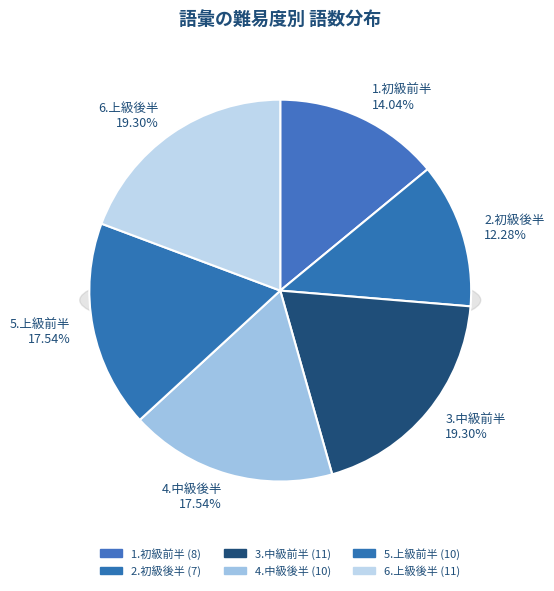

To the nearest percent, what percentage of the pie is 2.初級後半?

12%